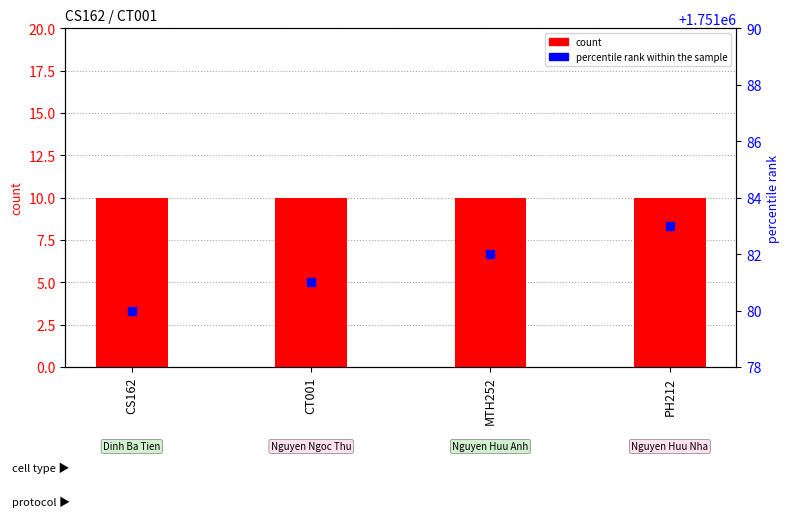

What are all the series names shown in the legend?

count, percentile rank within the sample